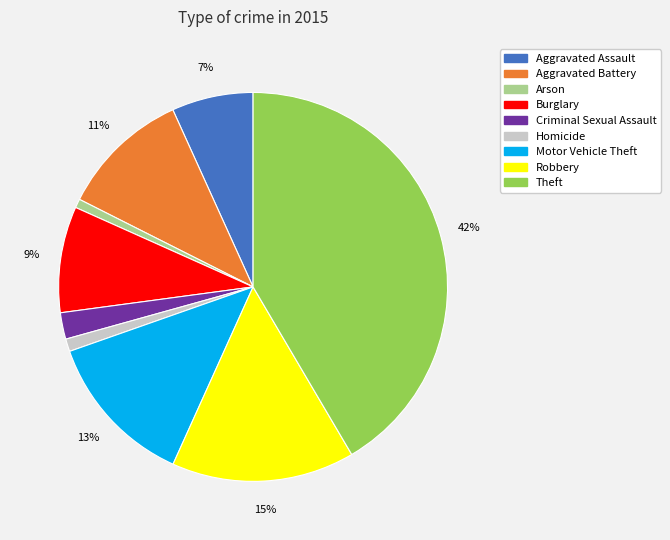

To the nearest percent, what is the combined percentage of Theft and Aggravated Battery?

52%